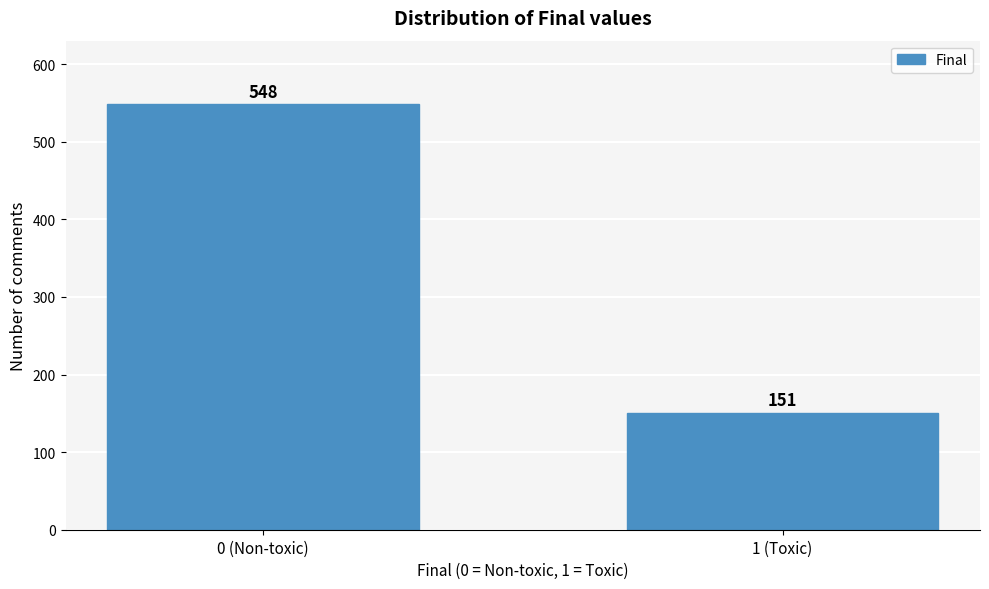

Reading left to right, what are all the values shown in this chart?

0 (Non-toxic)=548	1 (Toxic)=151